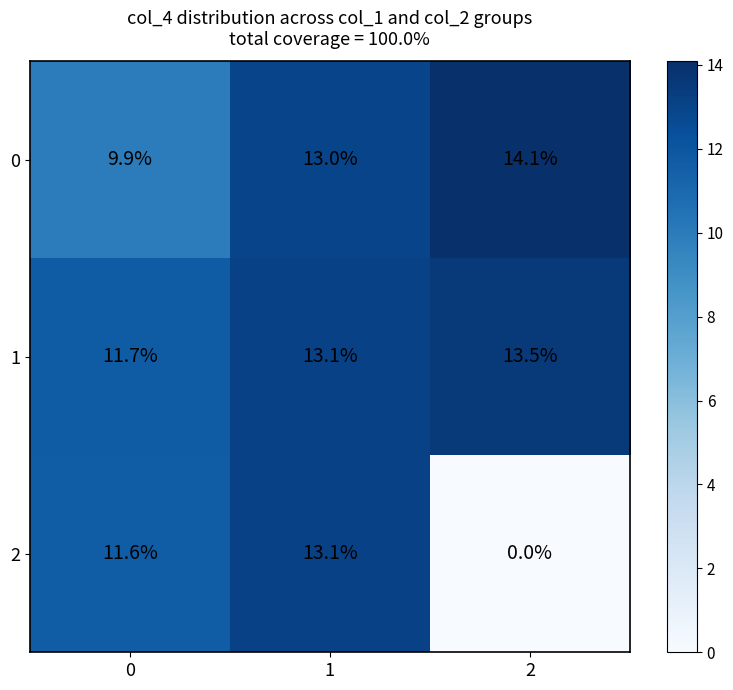

The value of 0 at 0 is 17.3. True or false?

False